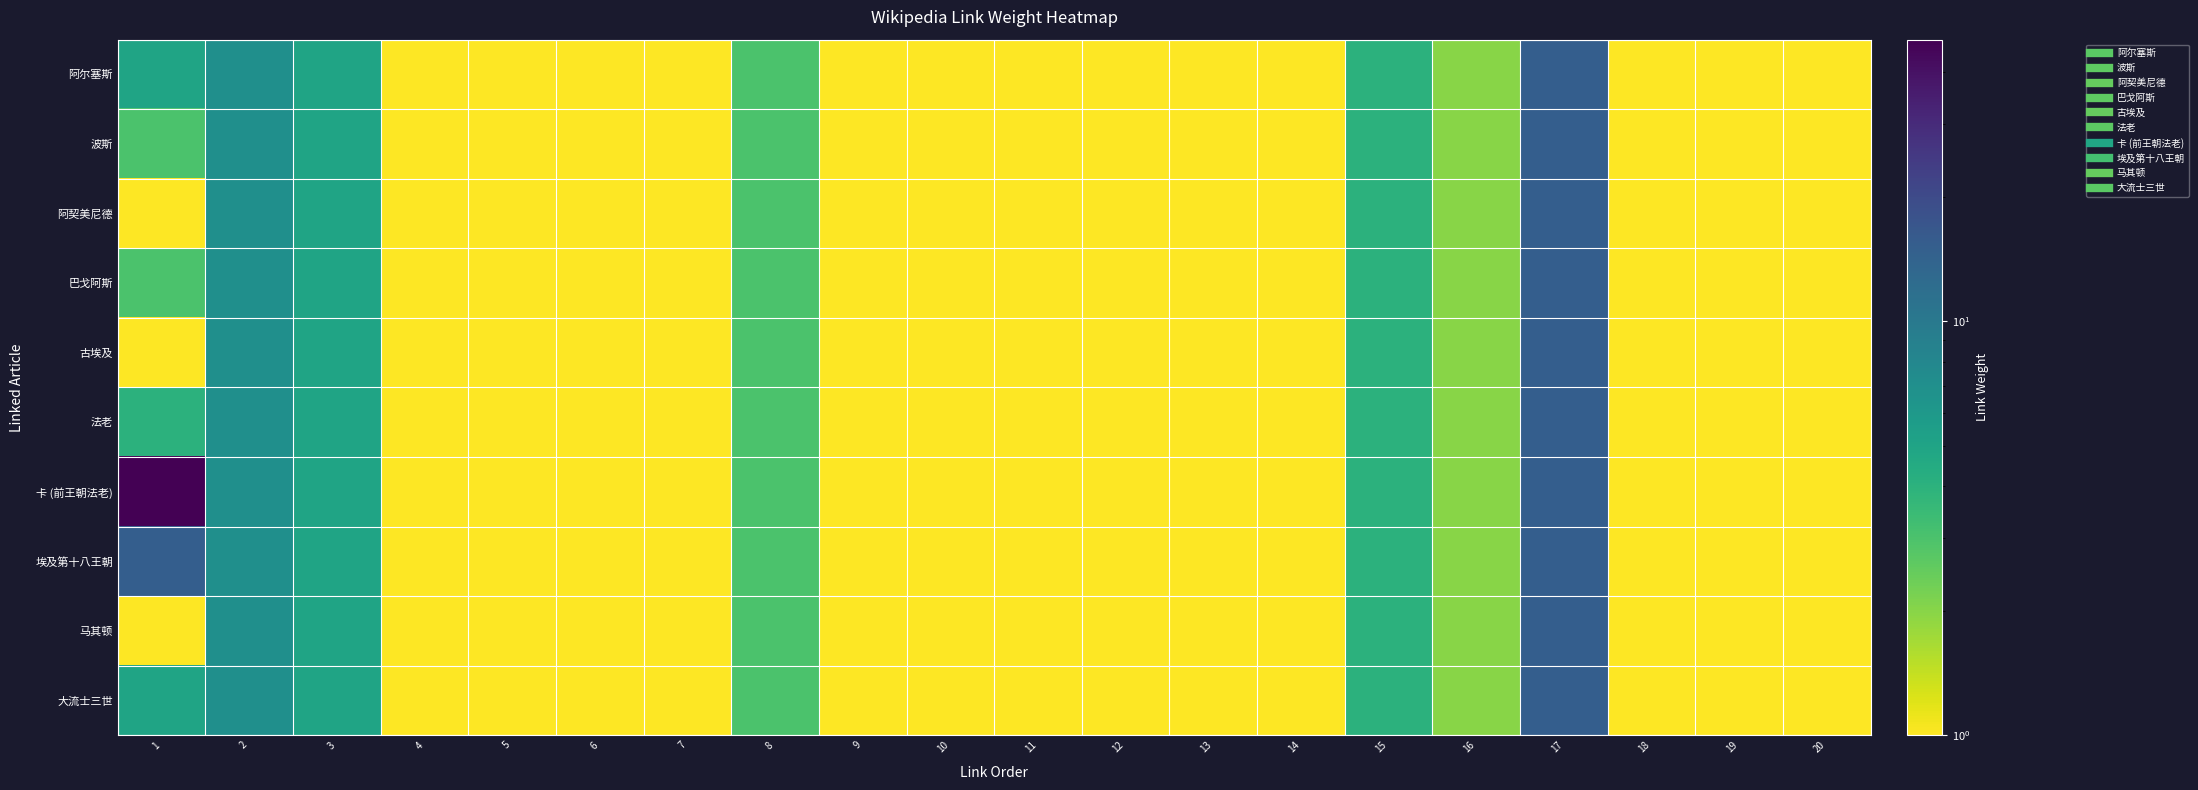

Which label corresponds to the largest value in the chart?

1